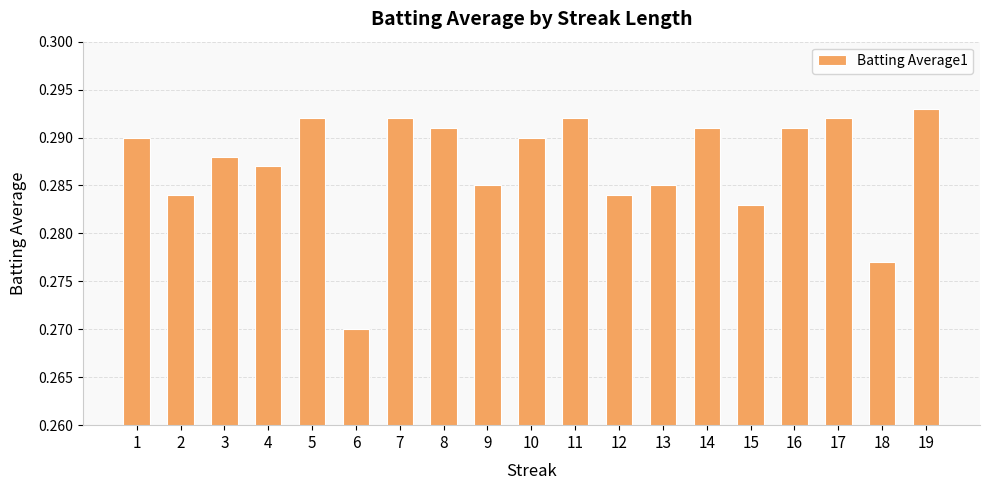

What is the sum of the values at 18 and 4?

0.6